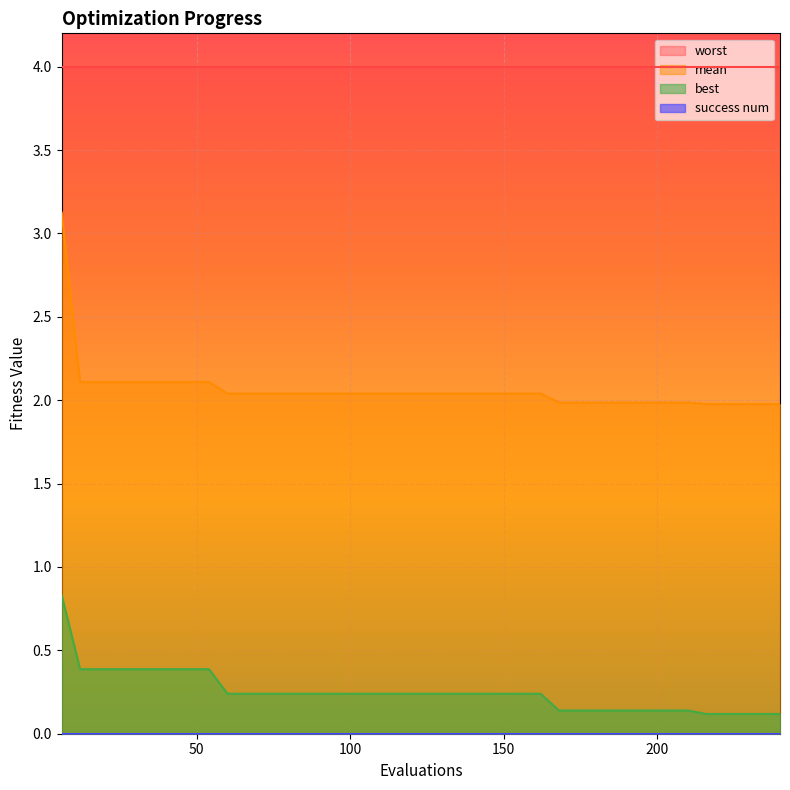

What is the difference between the second highest and minimum values in the mean series?

0.1